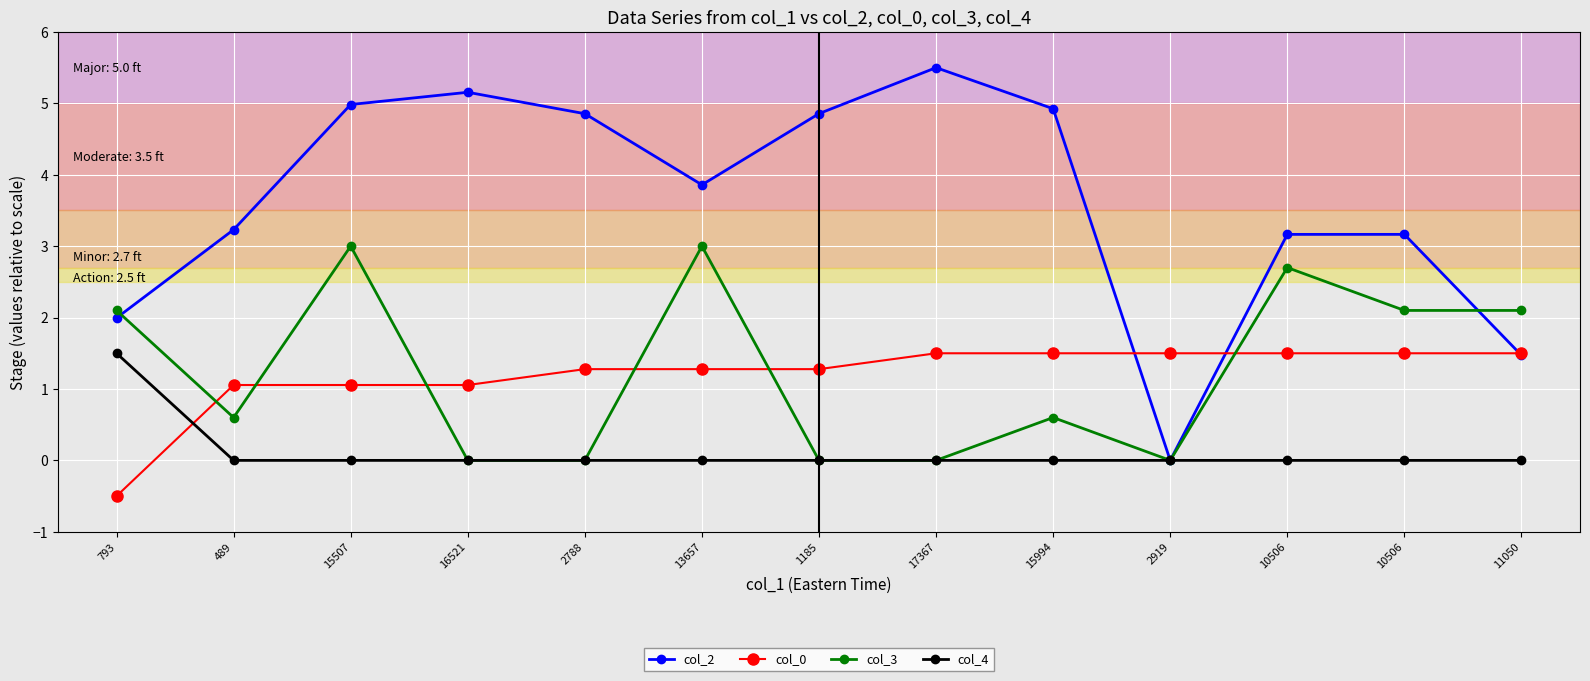

At which label does col_2 reach its peak?

17367